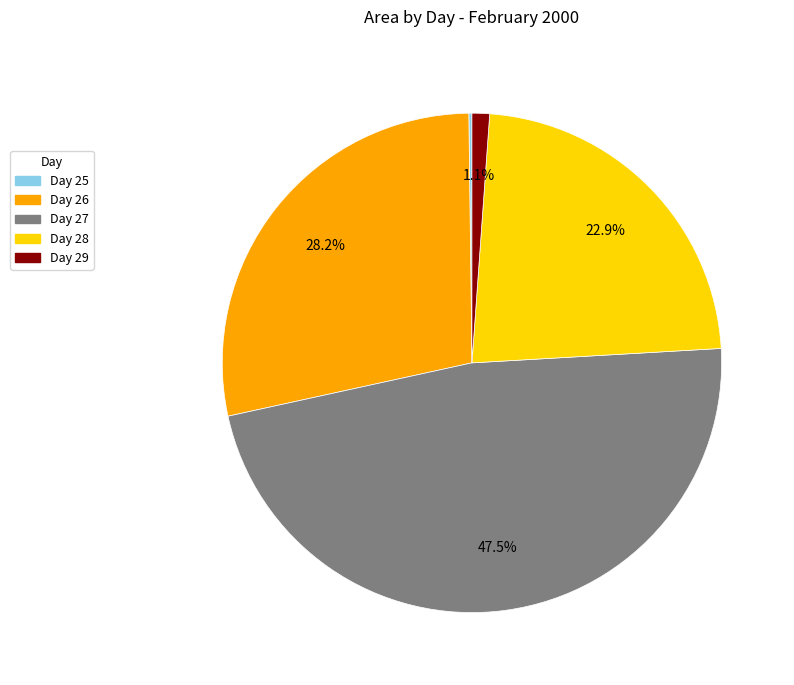

Is there a majority slice in this chart?

No